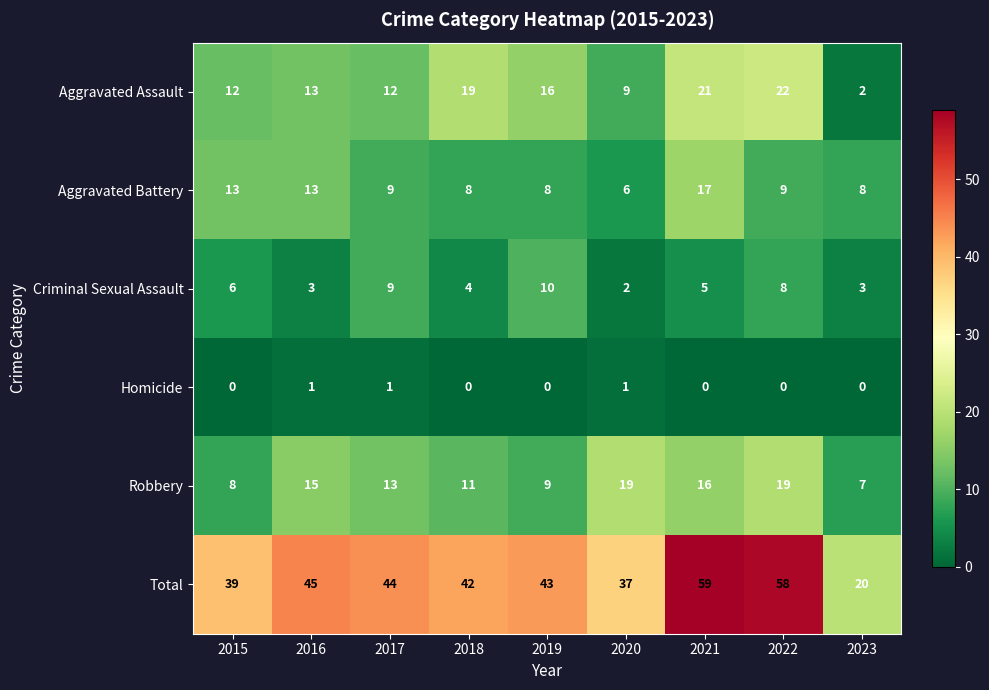

Which series has the largest total across all categories?

Total